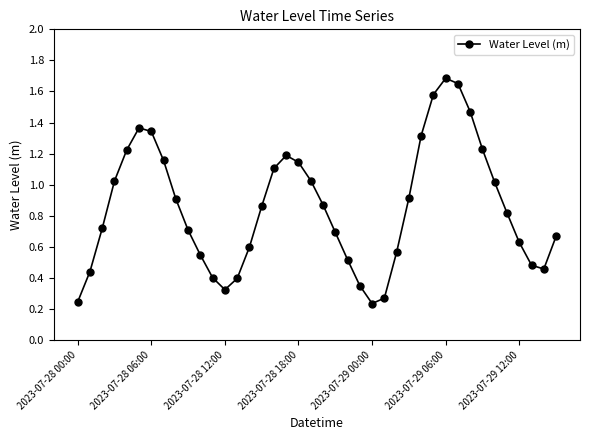

What is the sum of all values?

34.1